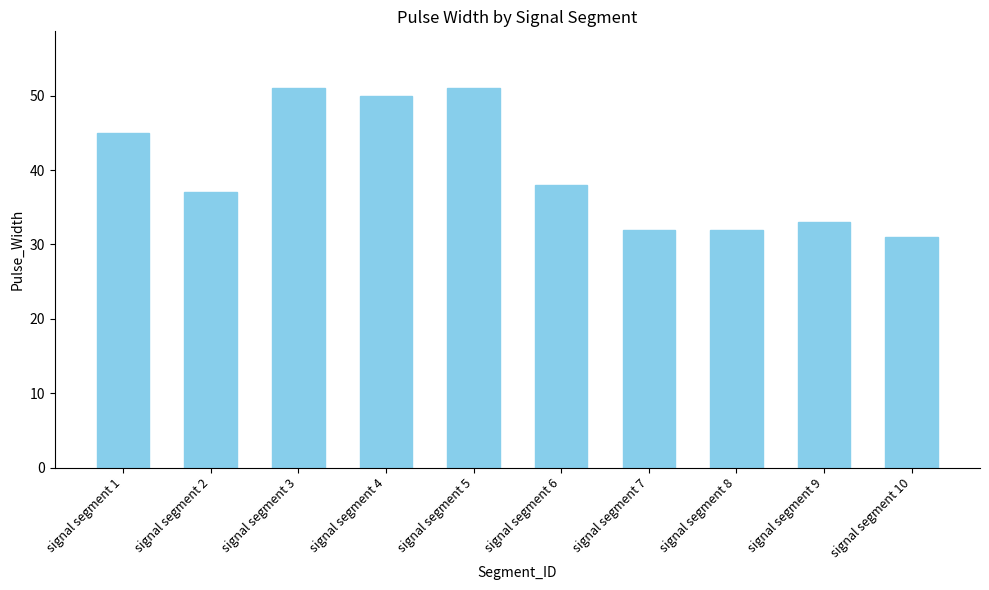

How many data points are less than 38?

5